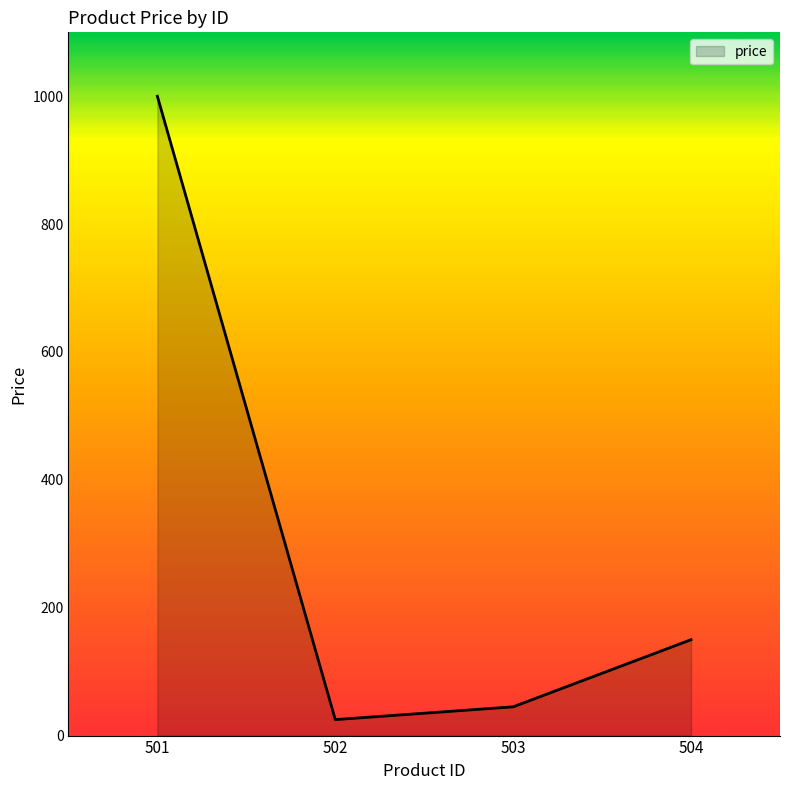

The chart shows a value of 100 at 504. True or false?

False